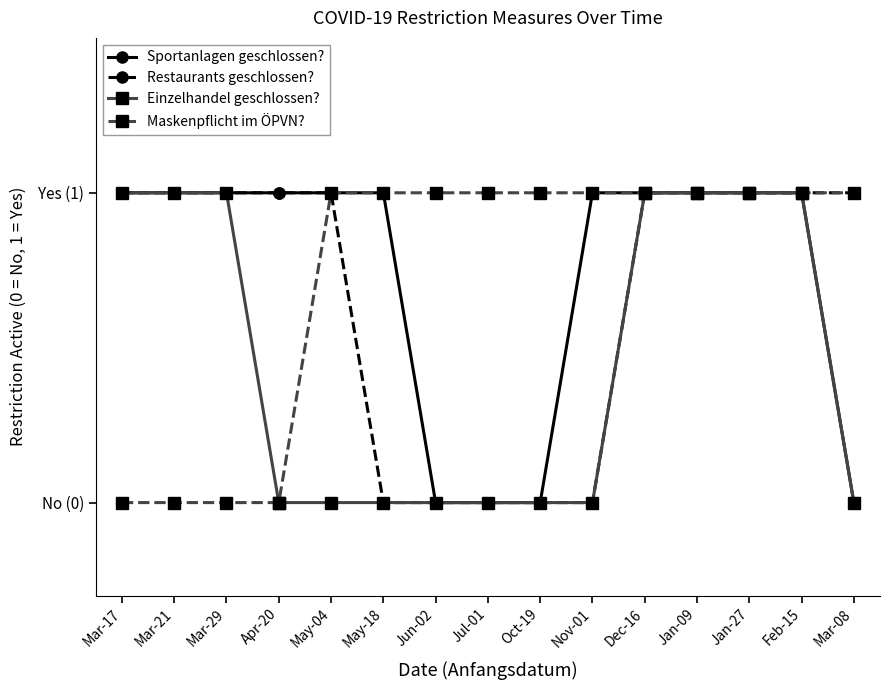

How many Sportanlagen geschlossen? values are between 0 and 1?

15